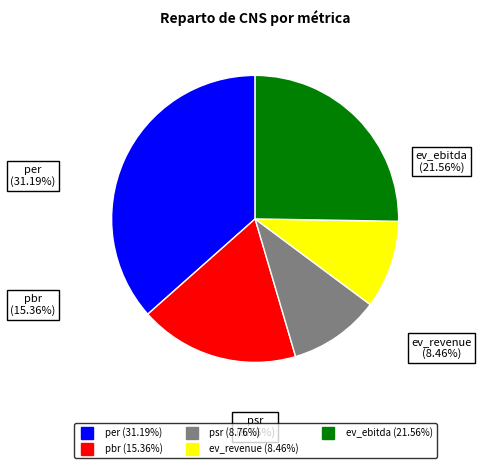

Combined, what portion of the pie is pbr and psr?

28.3%